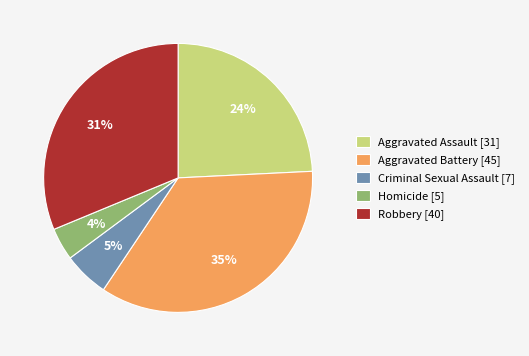

Which has a higher value, Homicide [5] or Aggravated Battery [45]?

Aggravated Battery [45]